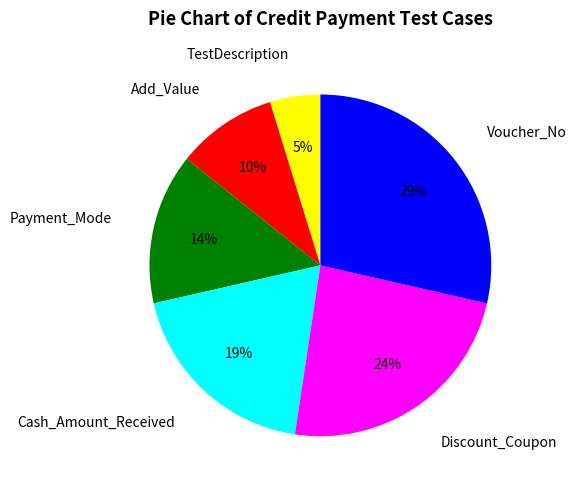

What percentage is the Payment_Mode slice, to the nearest percent?

14%